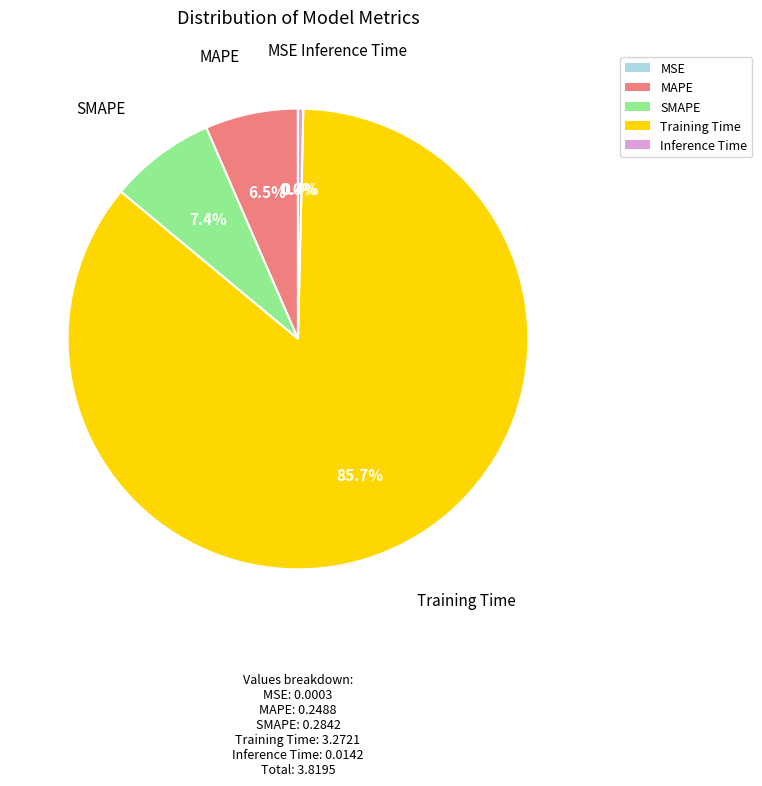

Which slice is the largest?

Training Time